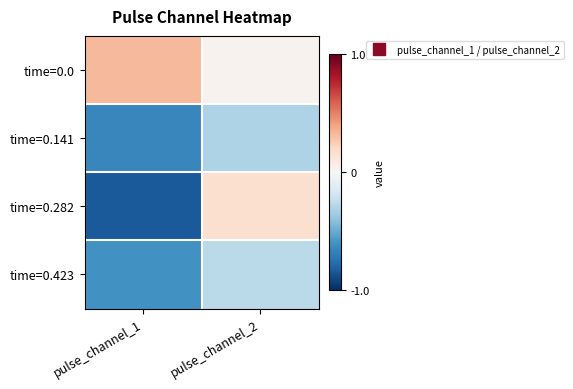

How many data points does each series have?

2